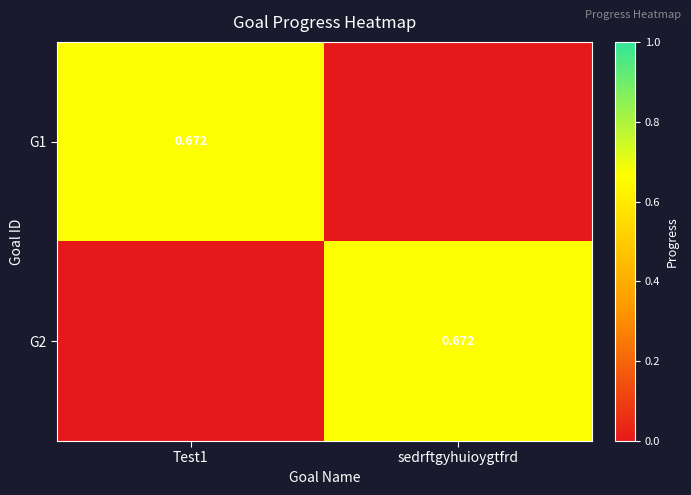

The value of G2 at sedrftgyhuioygtfrd is 0.7. True or false?

True